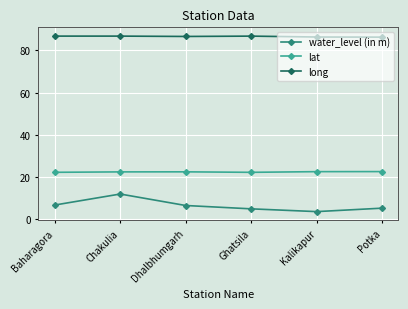

True or false: long and lat cross at least once.

False